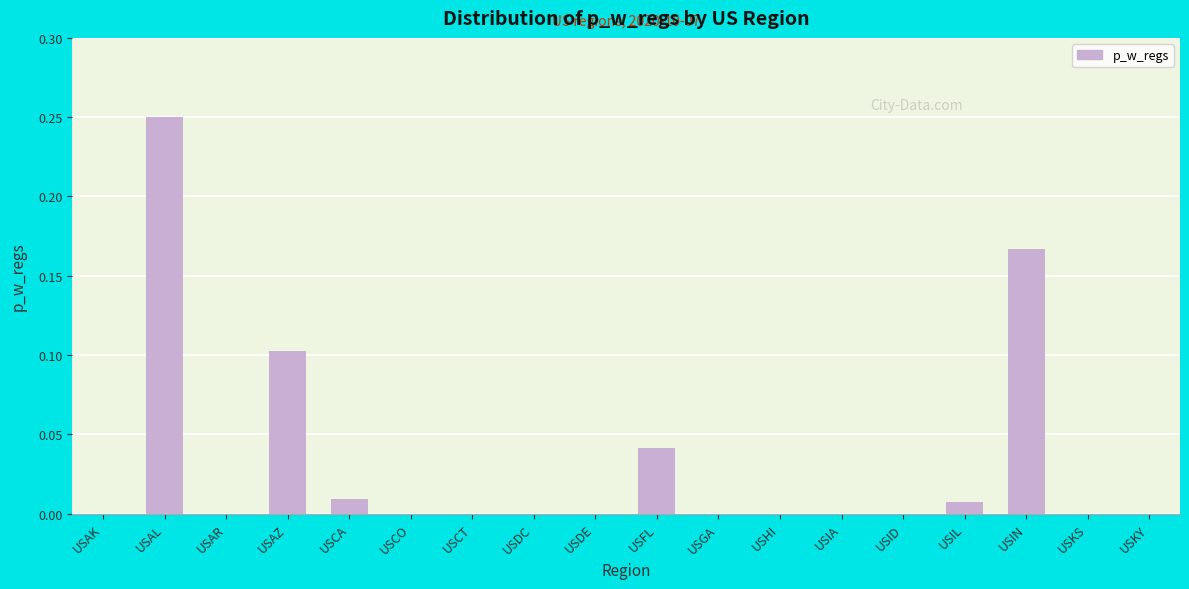

Which label corresponds to the largest value in the chart?

USAL